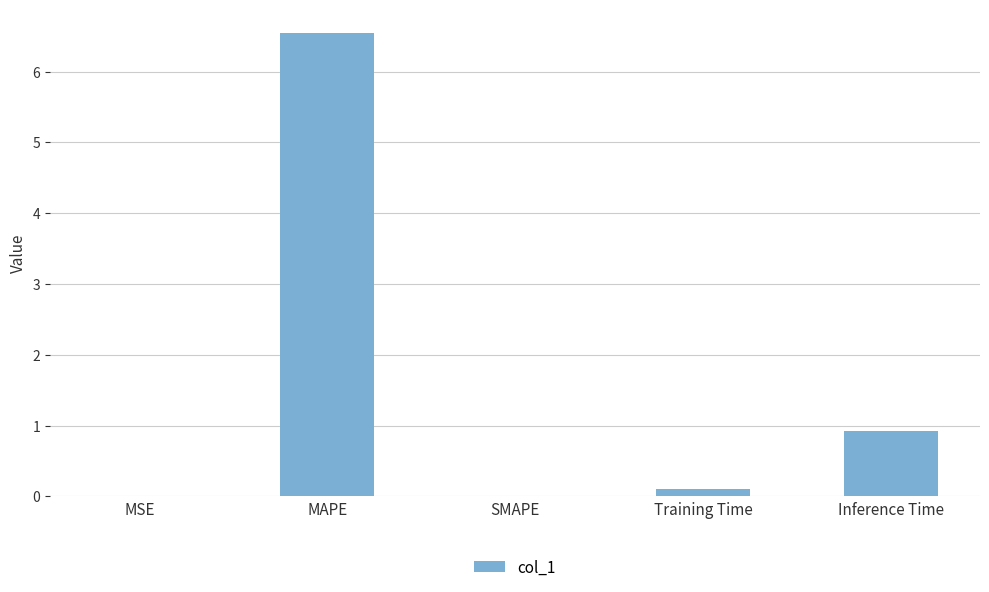

Is it true that the value at SMAPE is -2.0?

False